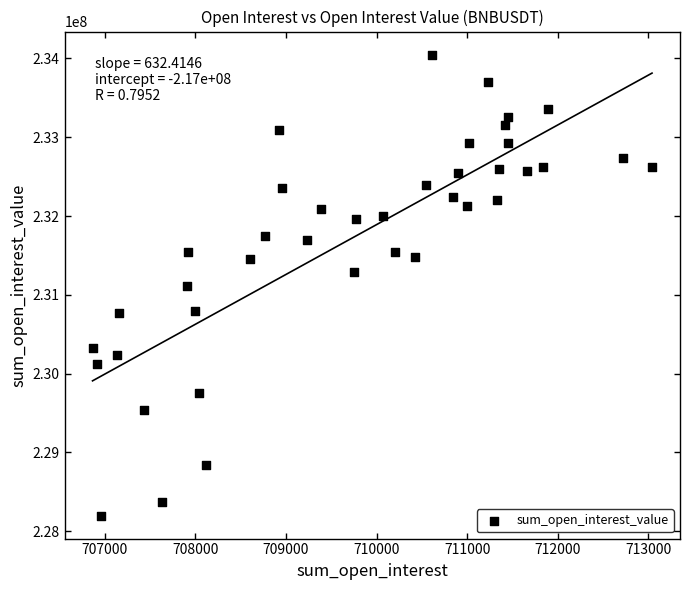

What is the range of X values (max minus min)?

6177.4